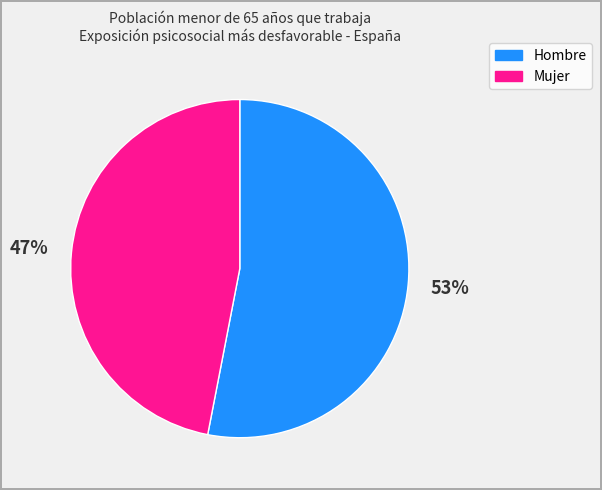

Rank the categories by value from lowest to highest.

Mujer, Hombre